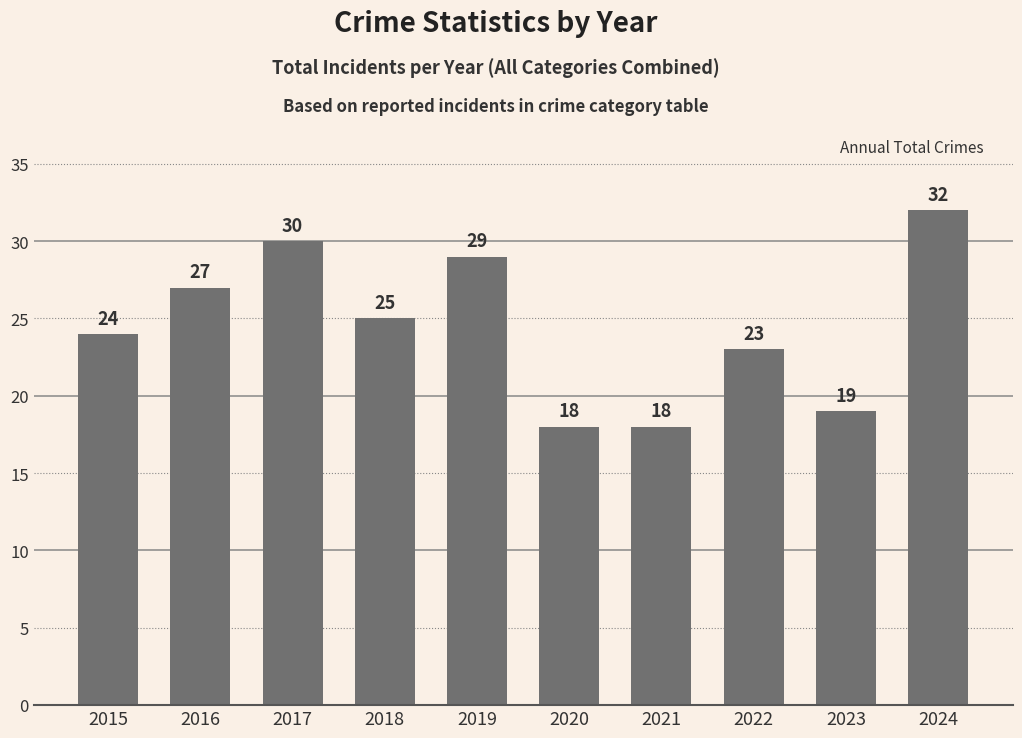

Reading left to right, transcribe all the data shown in this chart.

24	27	30	25	29	18	18	23	19	32